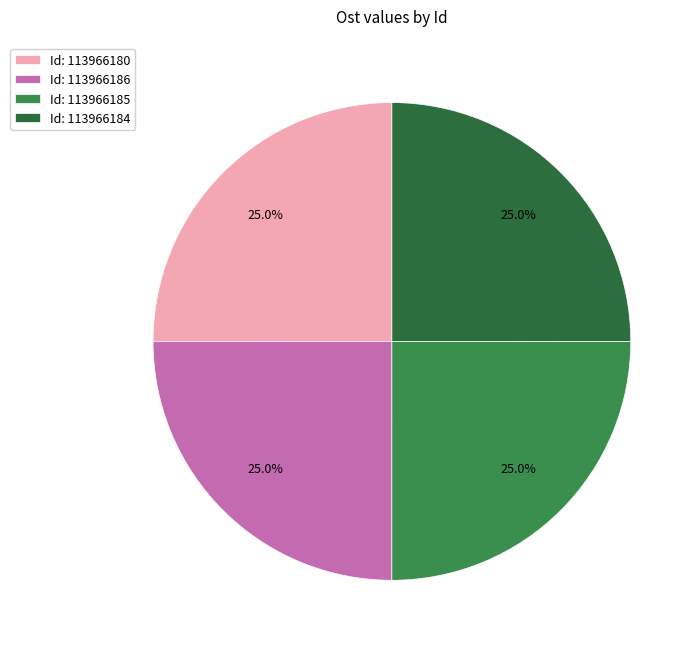

Count the number of slices in the pie.

4